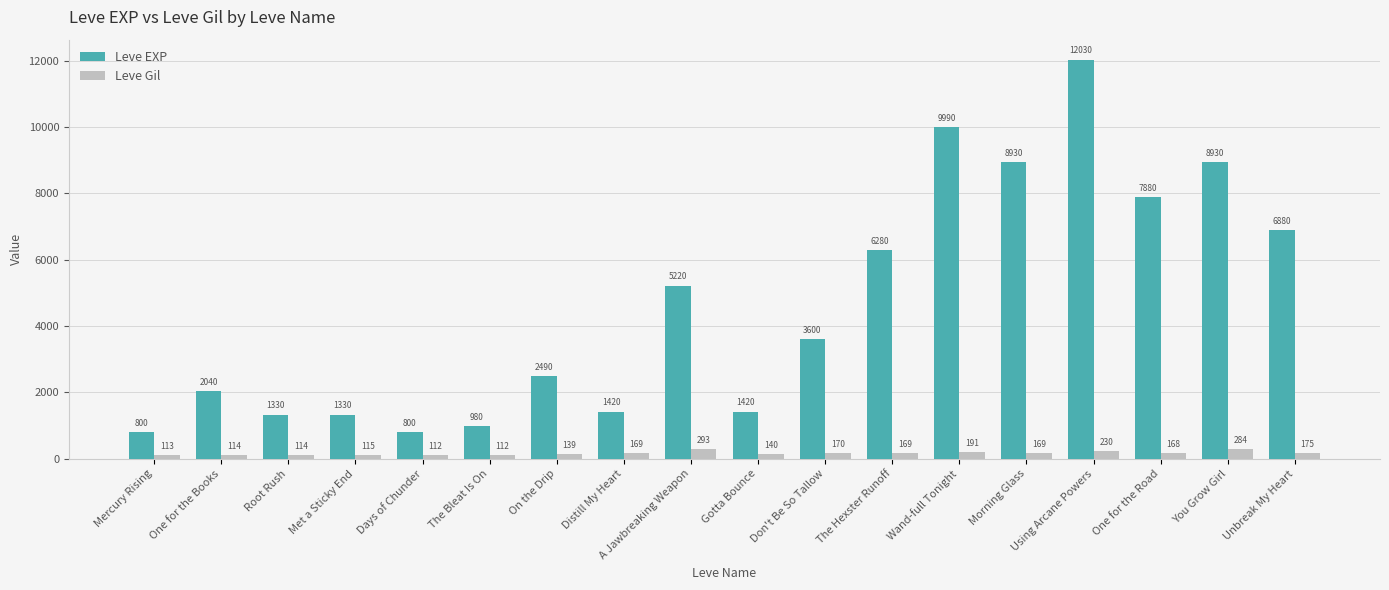

Rank the series by their average value, from lowest to highest.

Leve Gil, Leve EXP